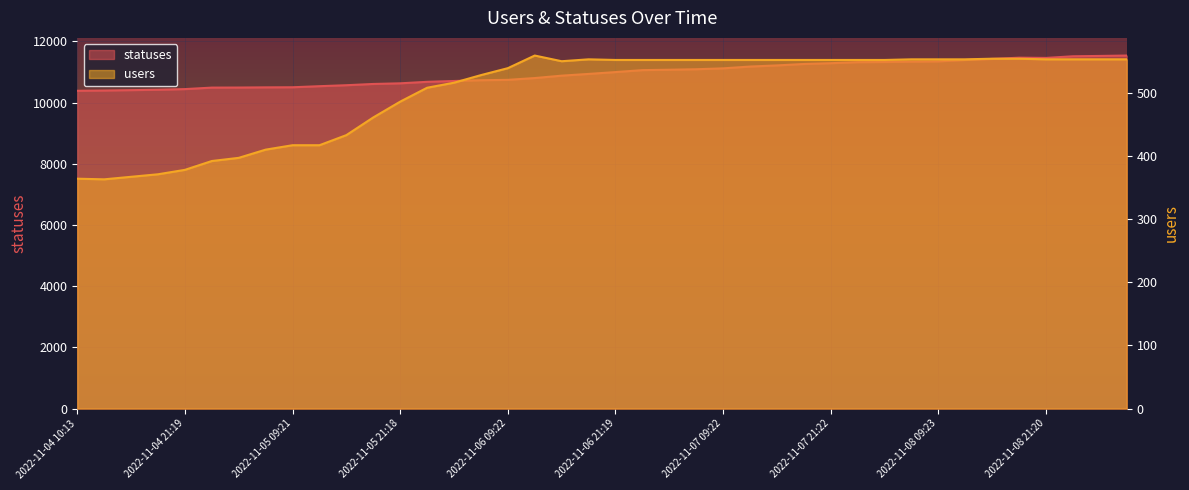

What is the minimum value for users?

363